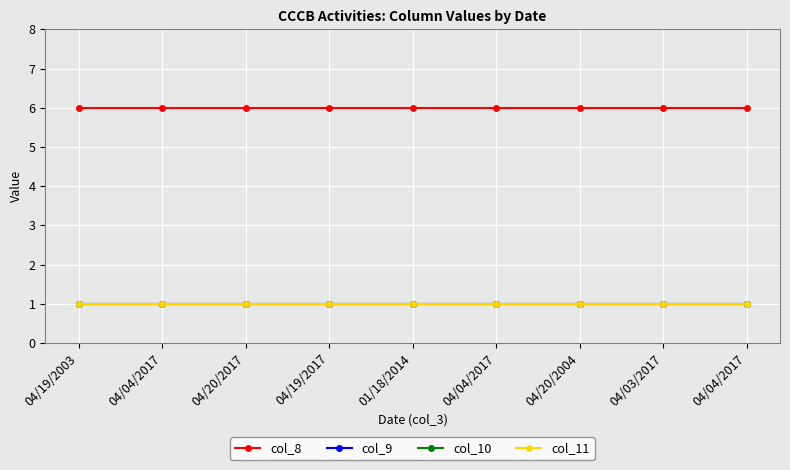

Is this an area chart (filled region under the line)?

No